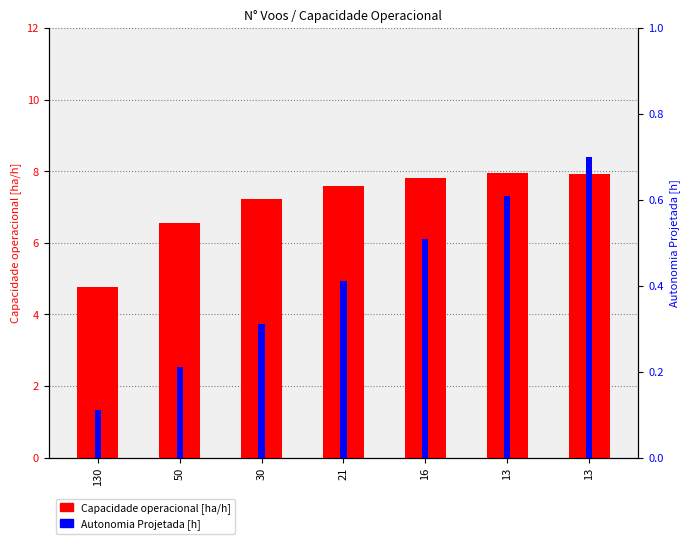

List the series in order of their peak value, highest first.

Capacidade operacional [ha/h], Autonomia Projetada [h]